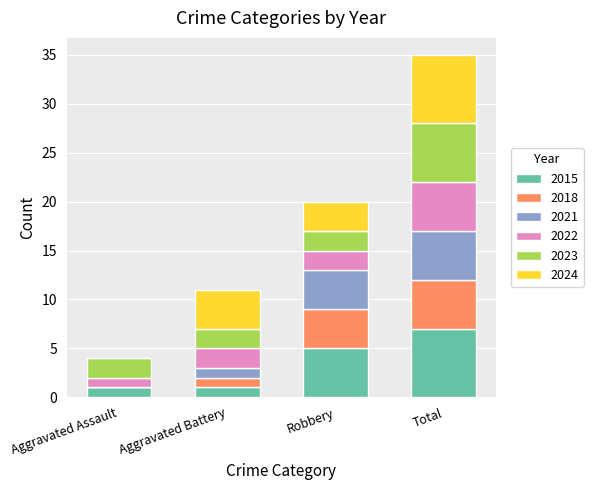

Count the number of data series in this chart.

6